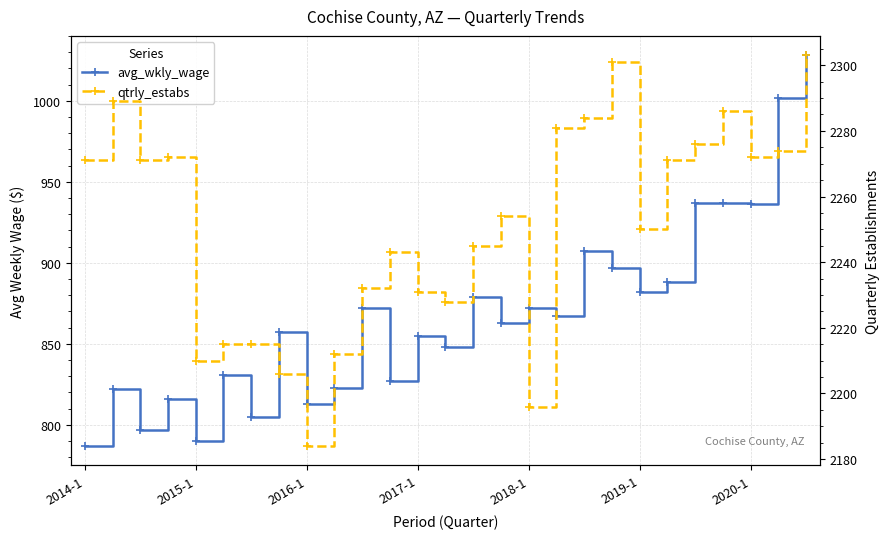

What is the difference between the second highest and second lowest values in the qtrly_estabs series?

105